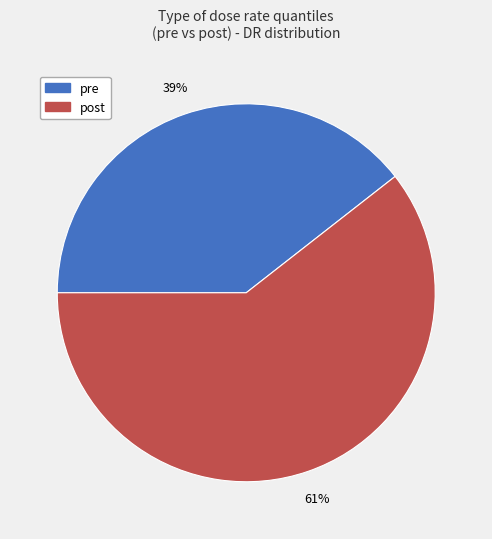

Count the number of slices in the pie.

2